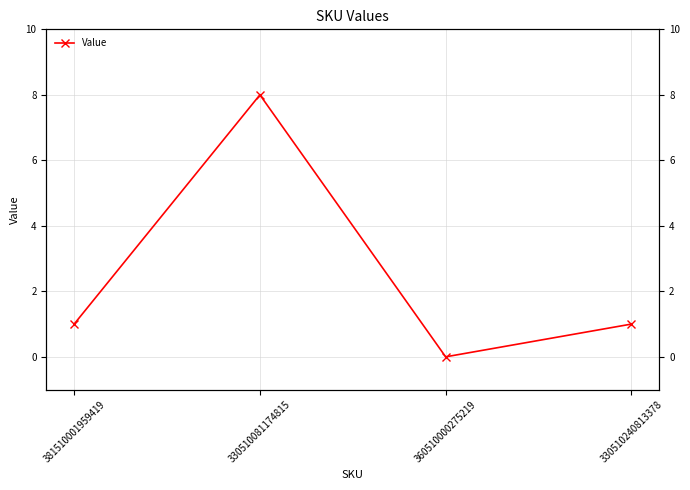

What is the difference between the maximum and minimum values?

8